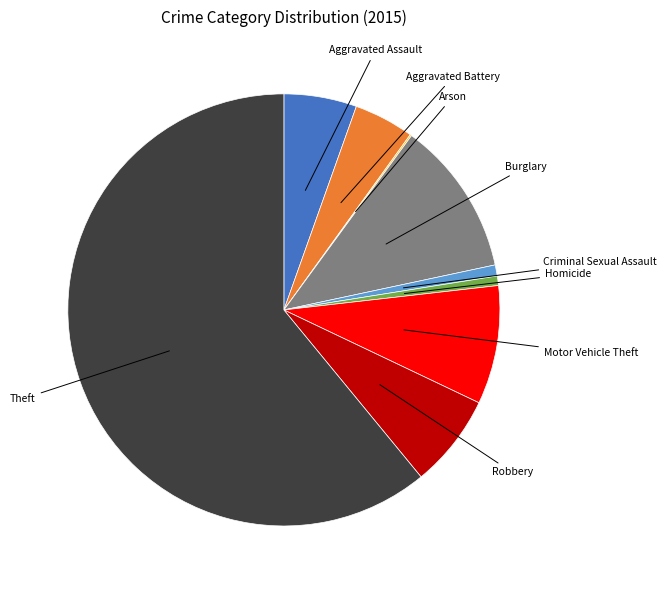

Is Burglary the majority of the pie?

No